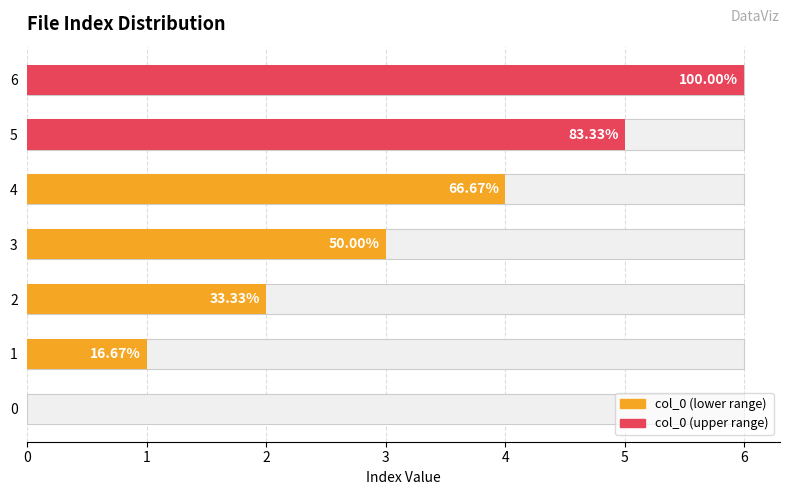

What is the sum of all values?

21